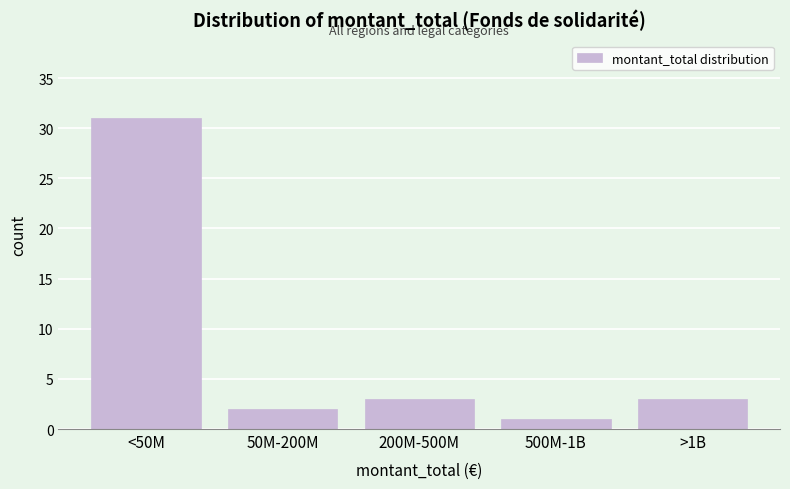

Reading right to left, what are all the values shown in this chart?

>1B=3	500M-1B=1	200M-500M=3	50M-200M=2	<50M=31